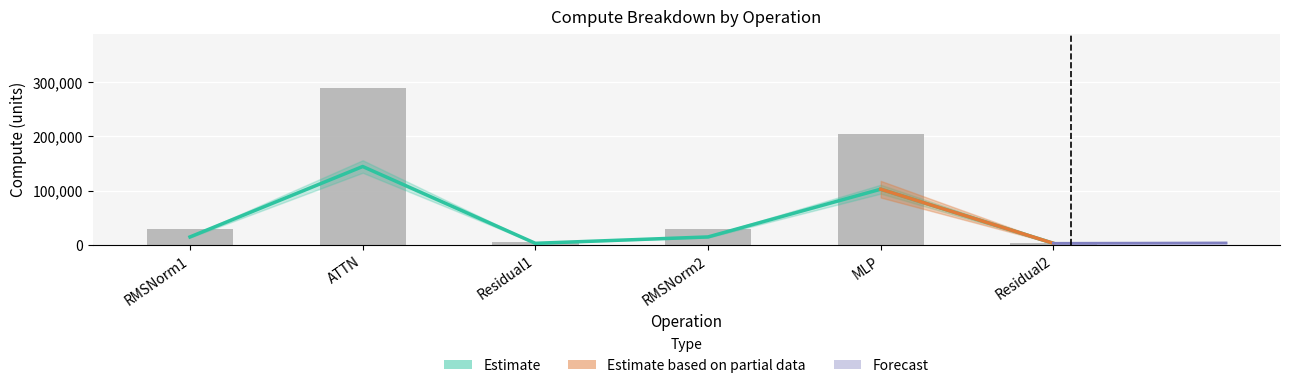

What is the difference between the highest and lowest values at ATTN?

144249.2